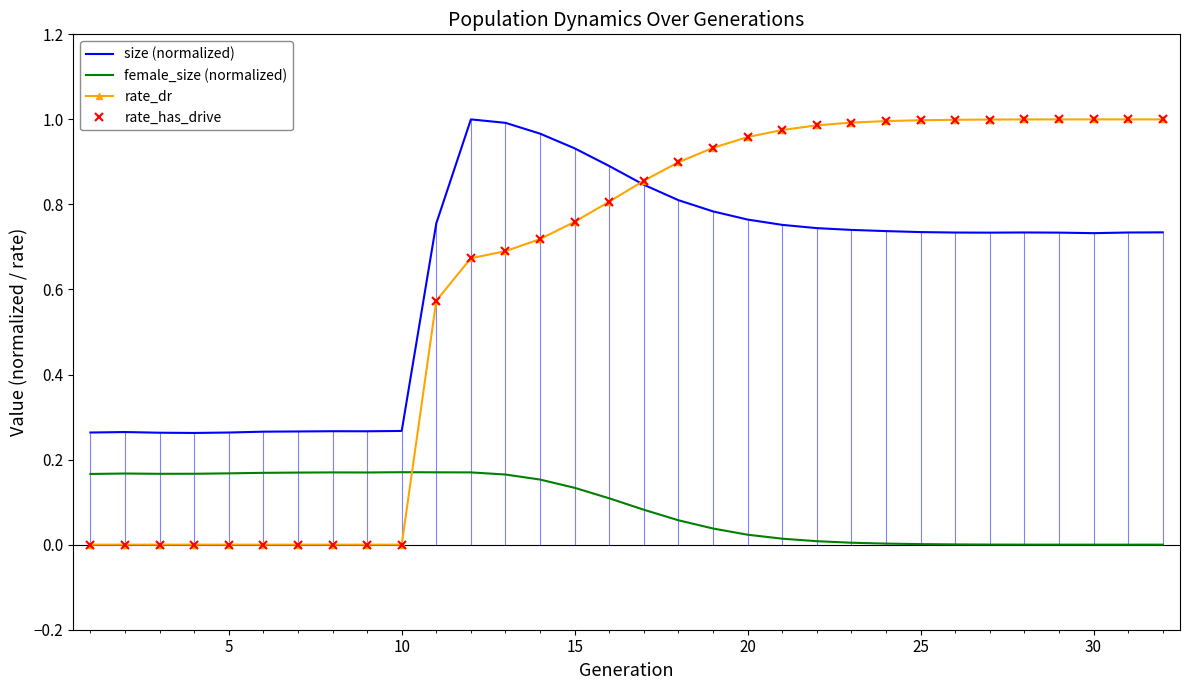

In female_size (normalized), how many points are higher than both neighbors (excluding endpoints)?

3